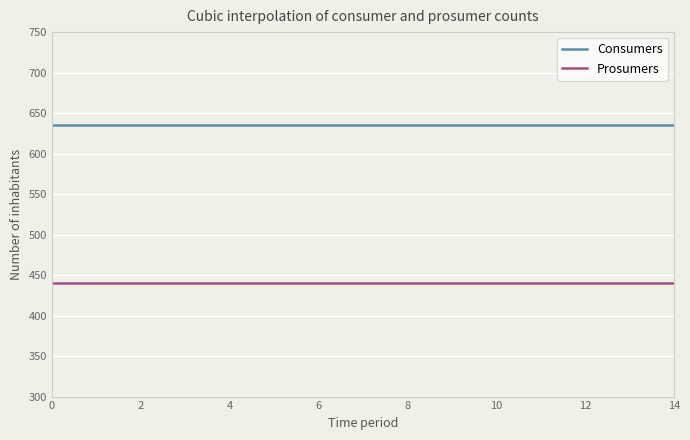

True or false: Consumers and Prosumers cross at least once.

False